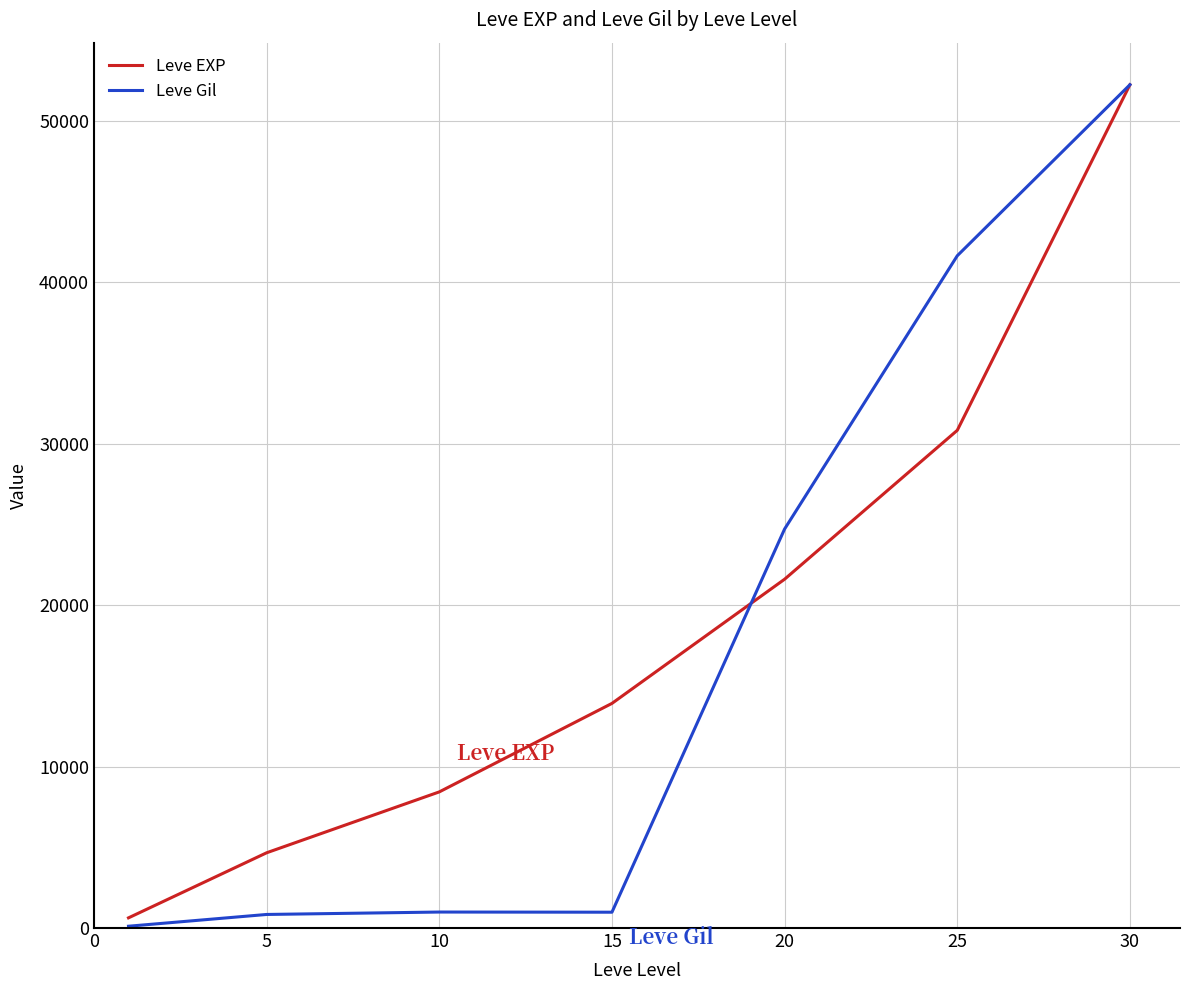

What is the sum of all Leve Gil values?

121482